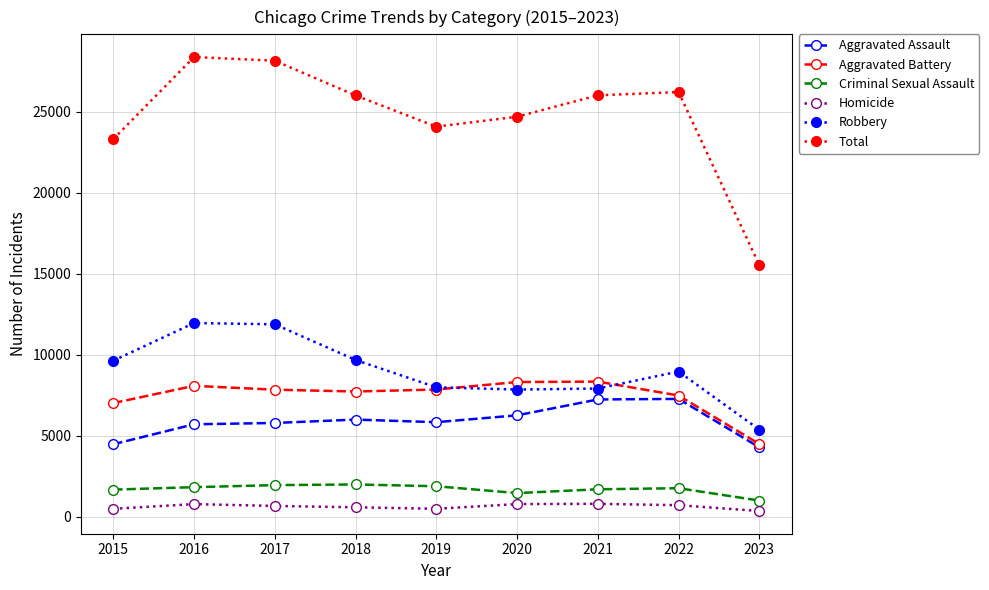

True or false: Robbery has more than 1 points higher than both neighbors.

True